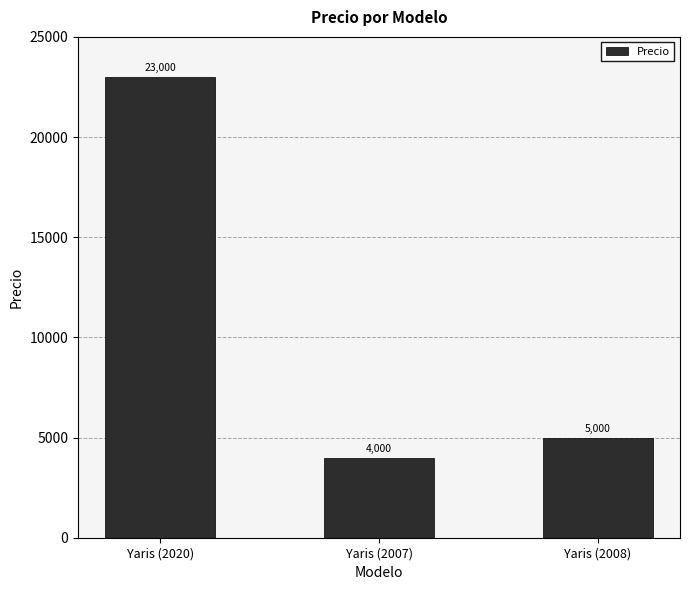

What is the greatest value displayed?

23000